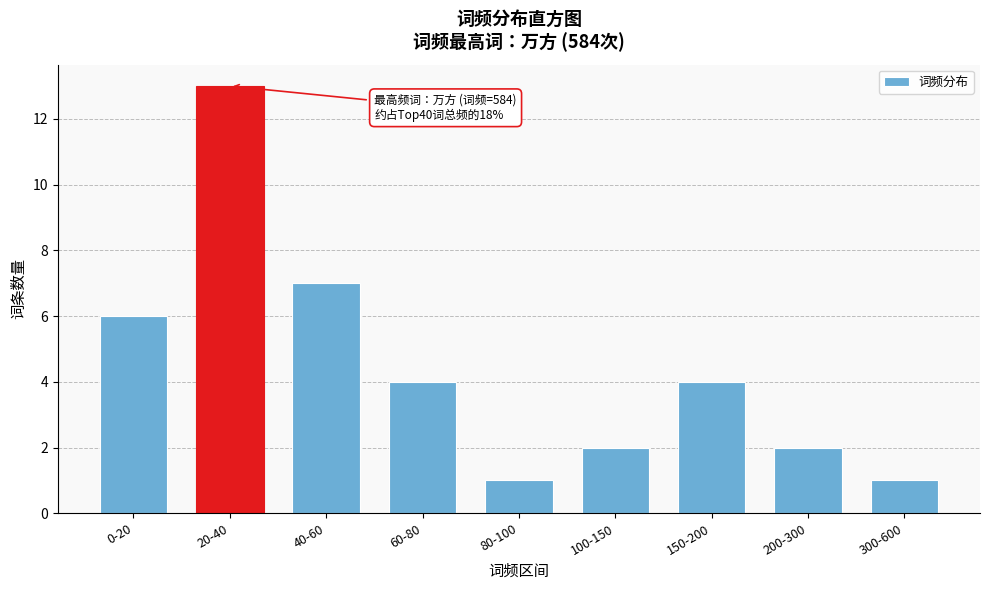

Reading left to right, what are all the values shown in this chart?

0-20=6	20-40=13	40-60=7	60-80=4	80-100=1	100-150=2	150-200=4	200-300=2	300-600=1